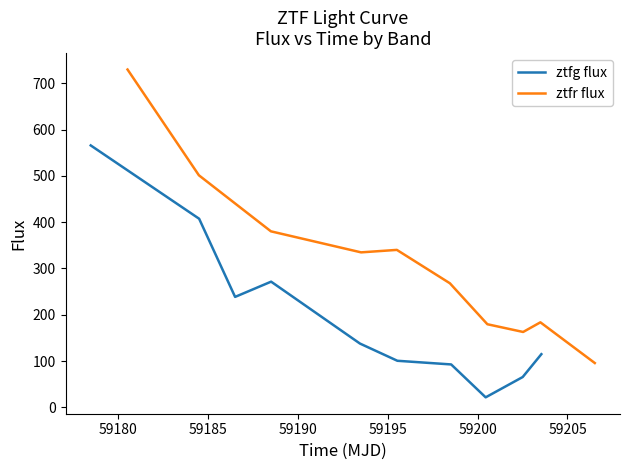

What is the average value of the ztfg flux series?

201.6